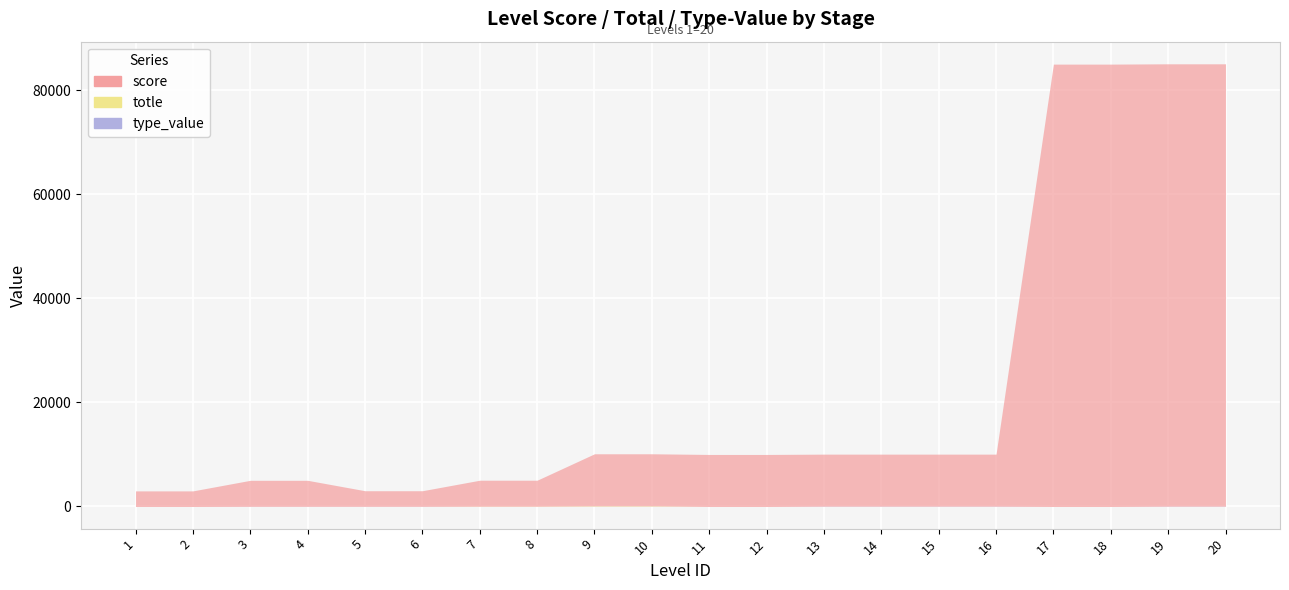

The value of score at 2 is 3000. True or false?

True